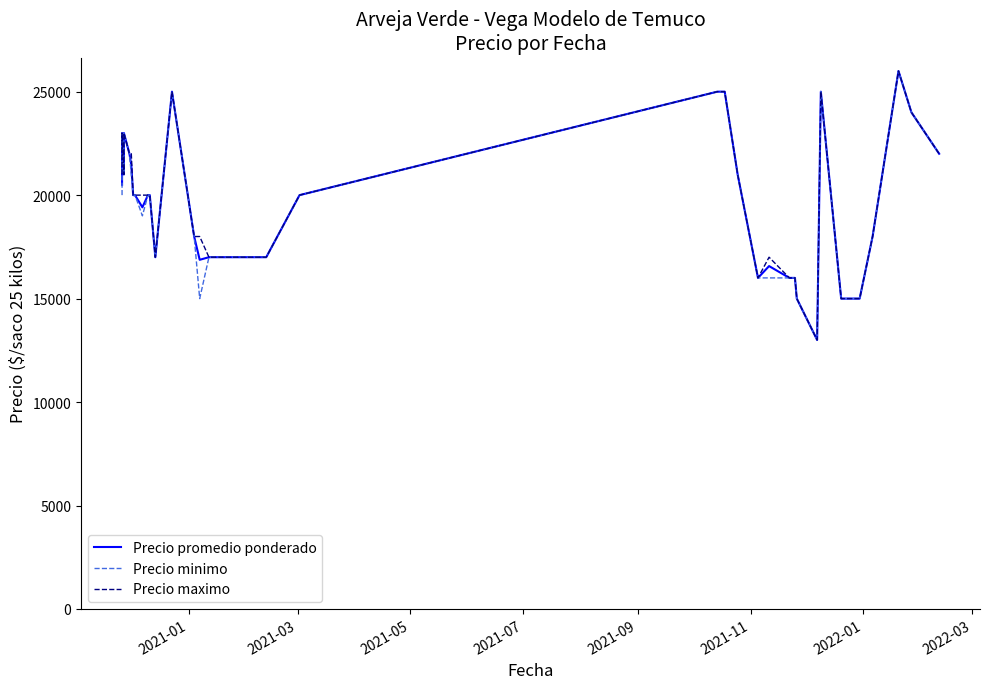

Is it true that Precio promedio ponderado equals 16582 at 37?

False